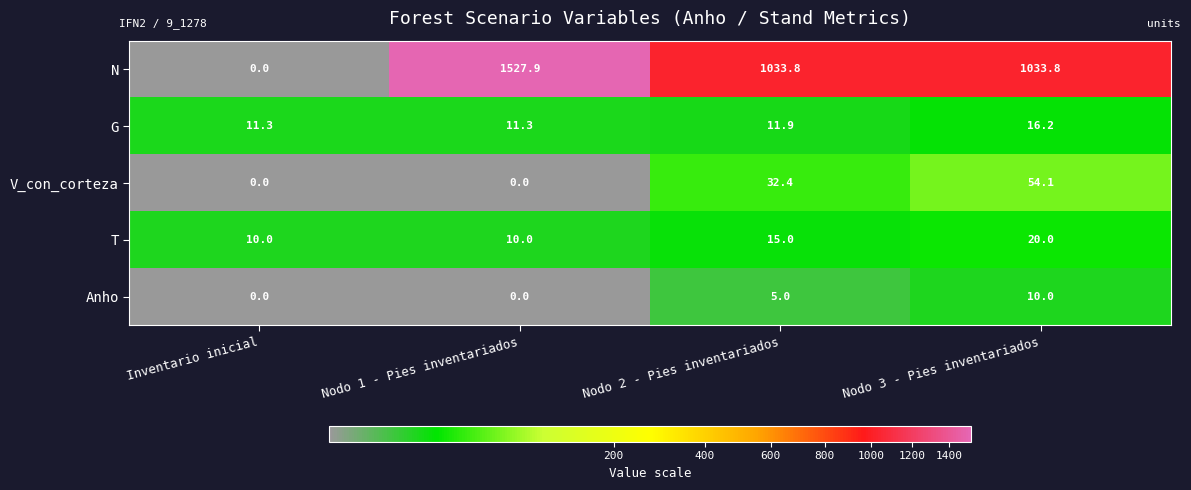

At which category does the chart reach its peak across all series?

Nodo 1 - Pies inventariados